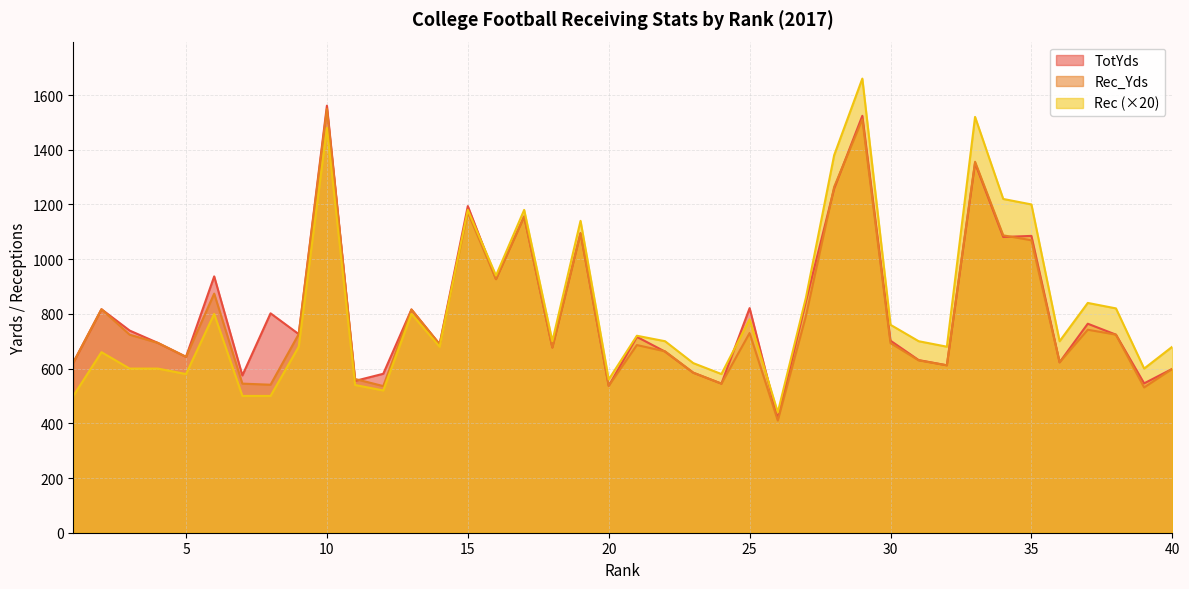

Which series changed the most between 5 and 8?

TotYds